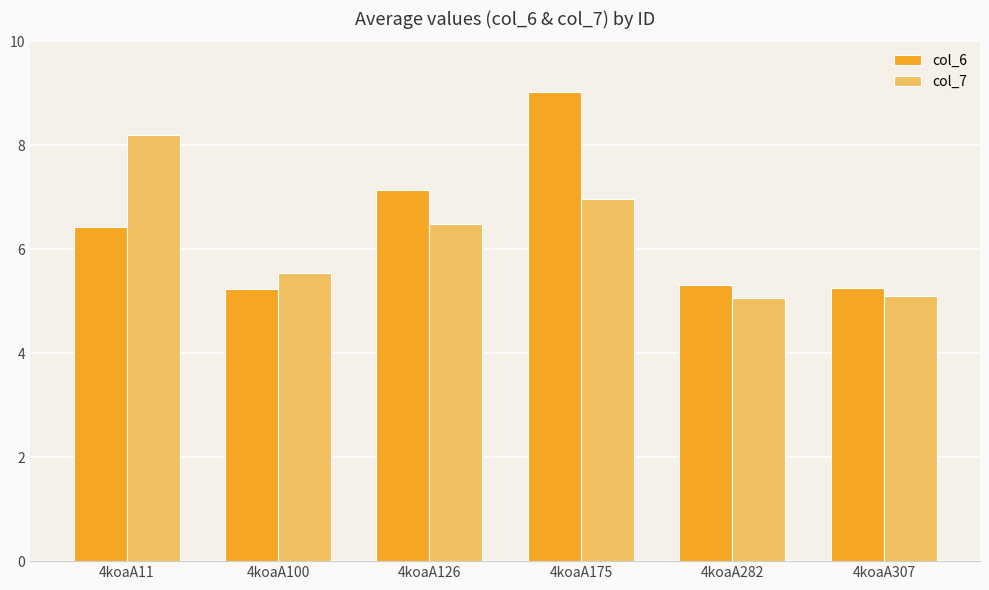

Which series has the widest spread of values?

col_6